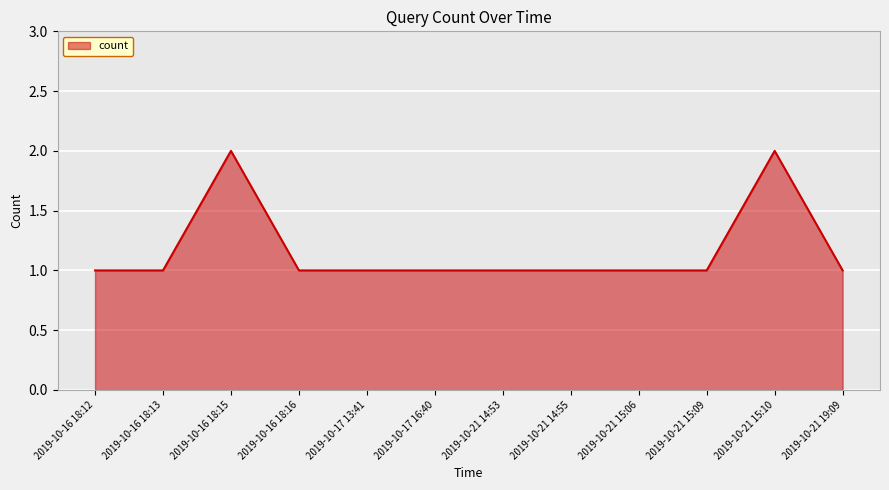

Is it true that the value at 2019-10-21 14:55 is 0?

False